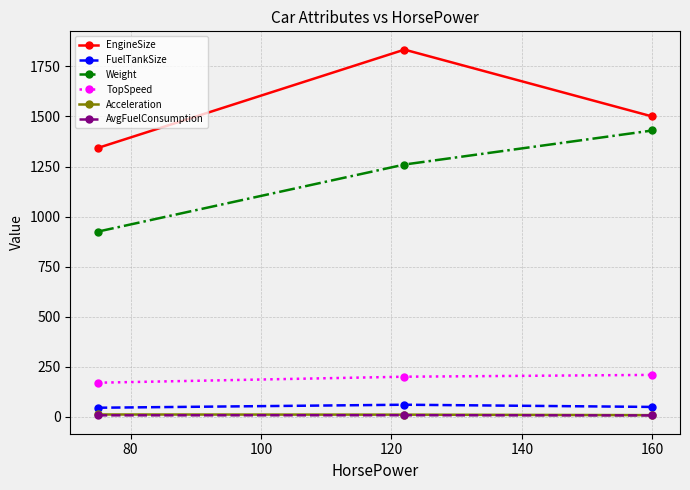

What is the maximum value shown in the chart?

1834.0